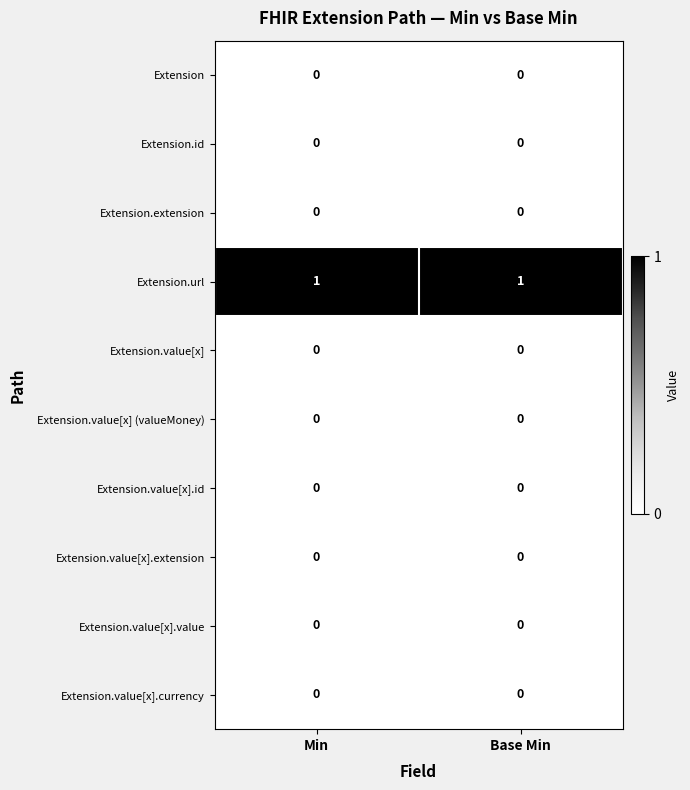

Which series has the largest total across all categories?

Extension.url